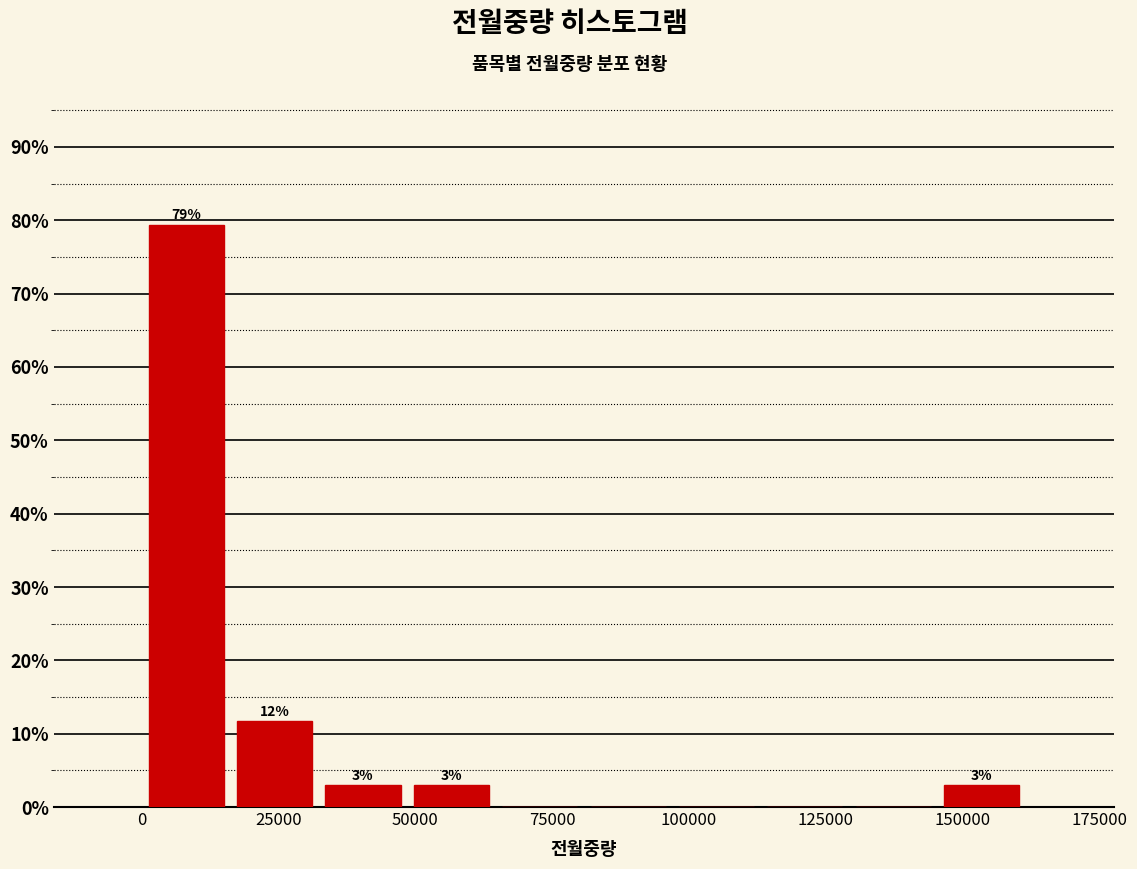

Around what value on the x-axis is the tallest bar? Give the approximate position of its centre, as read against the axis.

10000